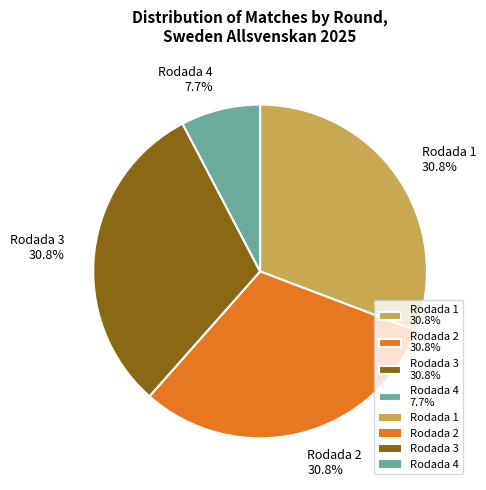

Combined, what portion of the pie is Rodada 4 and Rodada 1?

38.5%